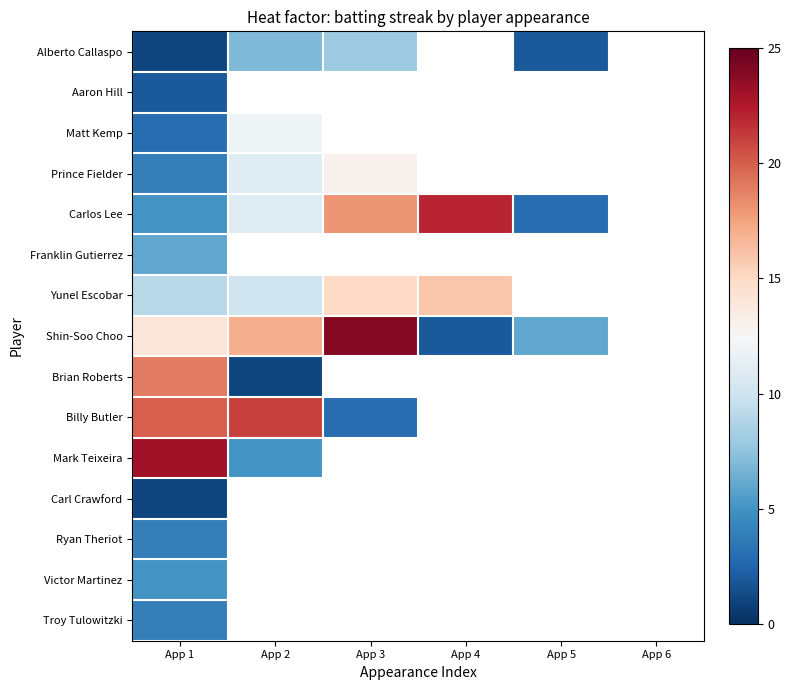

What is the difference between the highest and lowest values at App 2?

20.0